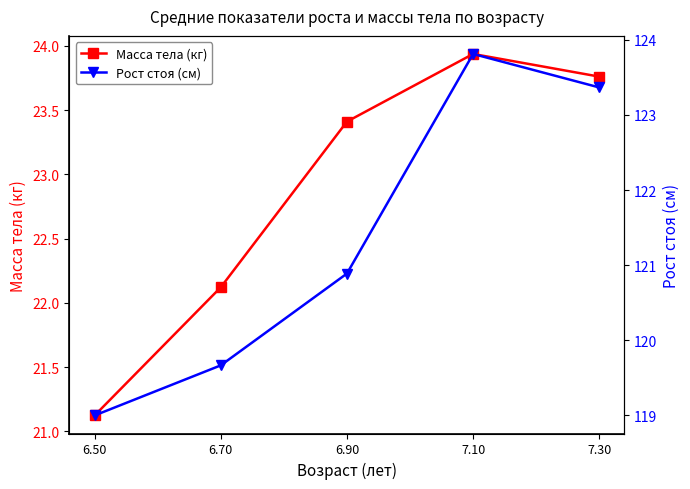

What are all the series names shown in the legend?

Масса тела (кг), Рост стоя (см)